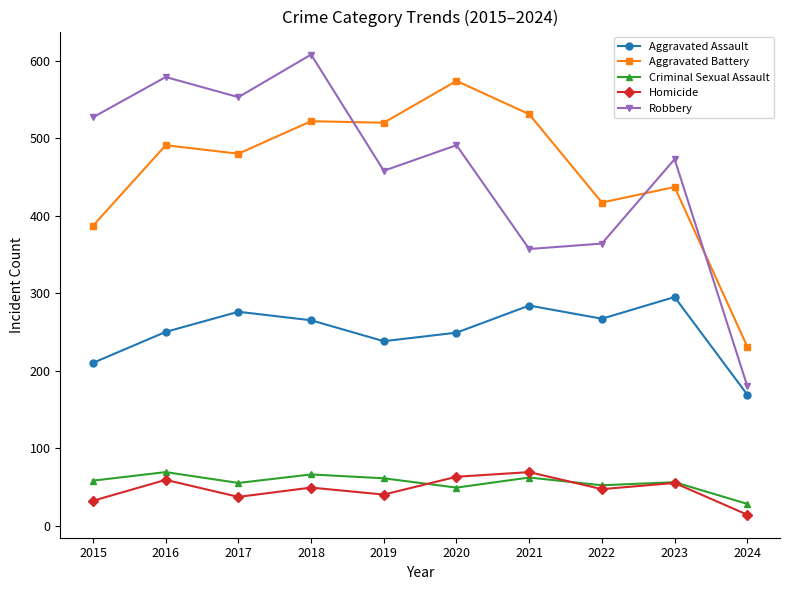

What is the value of the Homicide point at the 7th from the left?

69